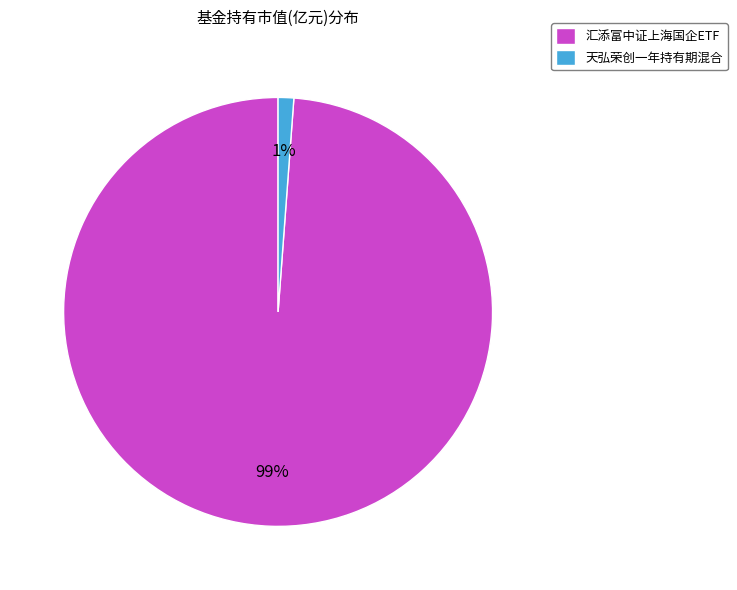

Which category has the smallest portion of the pie?

天弘荣创一年持有期混合